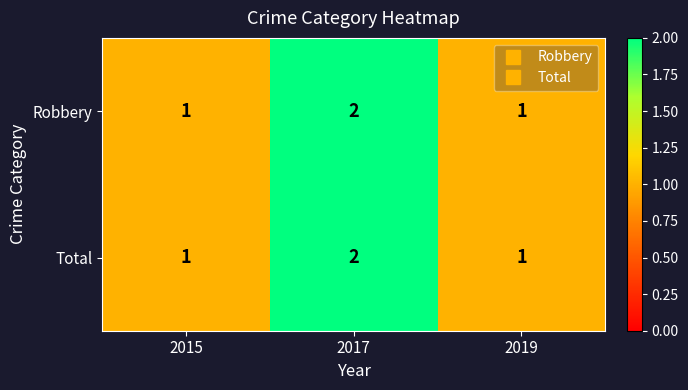

Reading left to right, transcribe all the data shown in this chart.

Robbery: 2015=1	2017=2	2019=1
Total: 2015=1	2017=2	2019=1